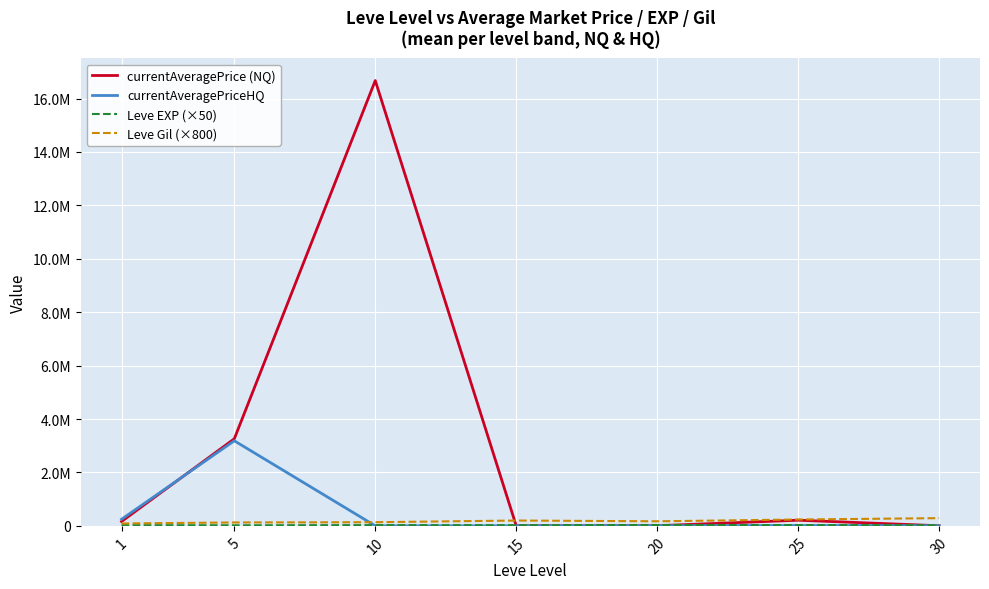

Is it true that Leve Gil (×800) equals 136533.3 at 10?

True